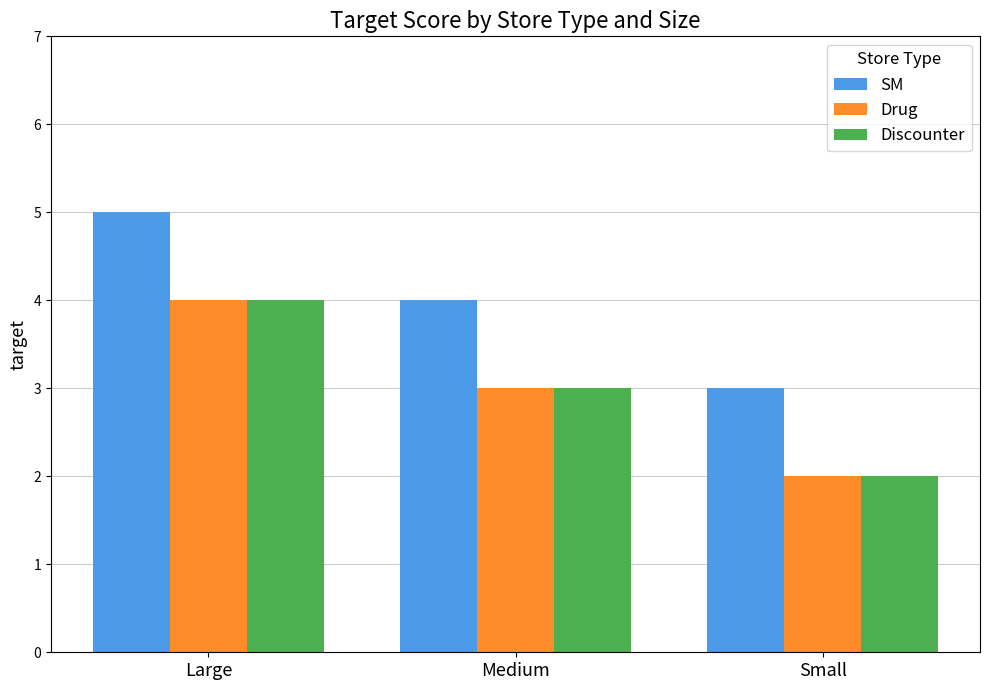

Reading left to right, extract all data points from this chart.

SM: Large=5	Medium=4	Small=3
Drug: Large=4	Medium=3	Small=2
Discounter: Large=4	Medium=3	Small=2